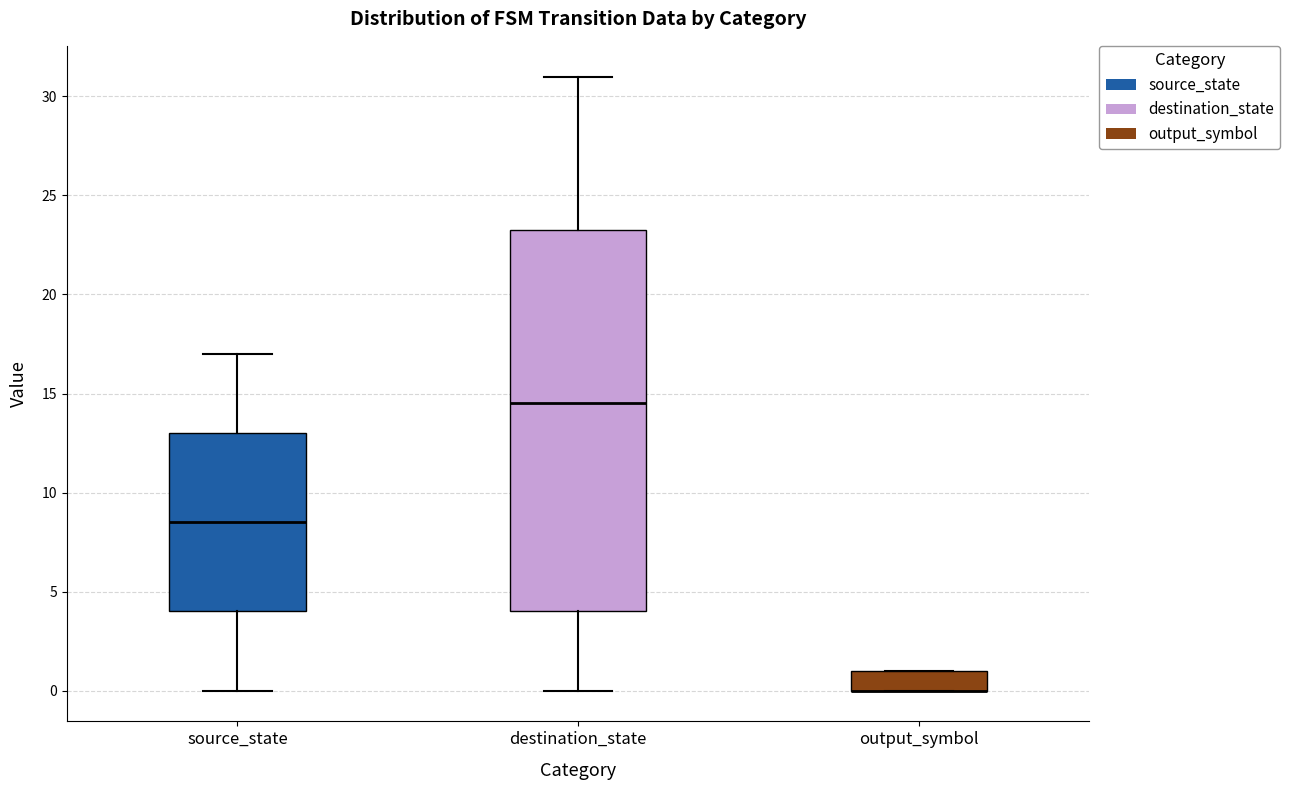

Reading left to right, read every box against the y-axis: the position of its median line, the range the box covers, and the ends of its whiskers. The values are not printed on the chart, so give them approximately, as read against the axis.

source_state: median 8.5, box 4.0 to 13.0, whiskers 0.0 to 17.0
destination_state: median 14.5, box 4.0 to 23.5, whiskers 0.0 to 31.0
output_symbol: median 0.0 (drawn on the box's lower edge), box 0.0 to 1.0, whiskers 0.0 to 1.0